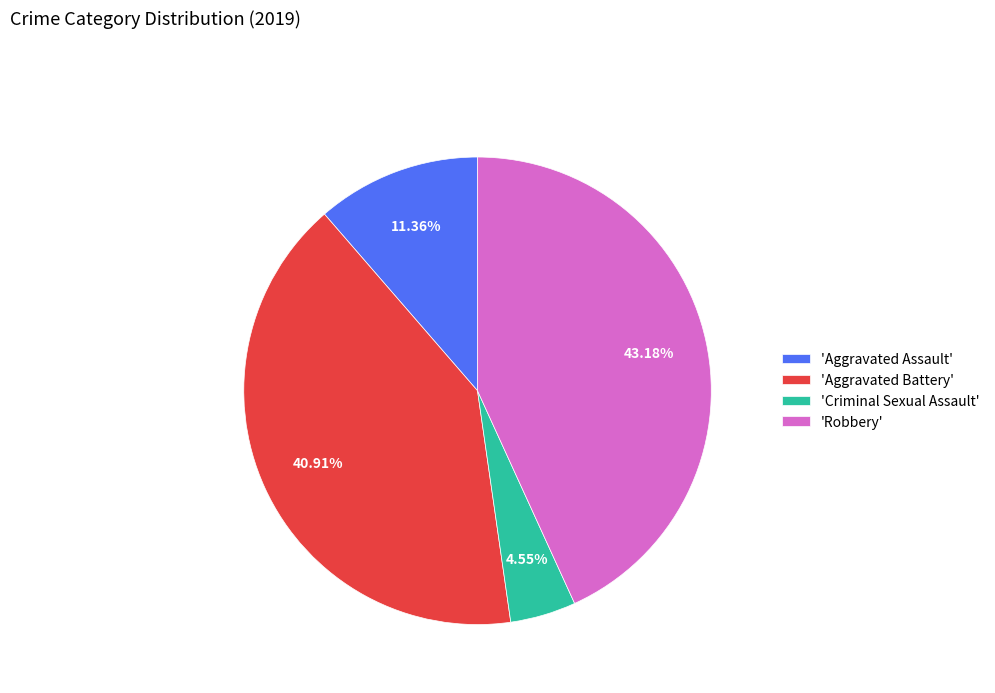

How many segments does this pie chart have?

4